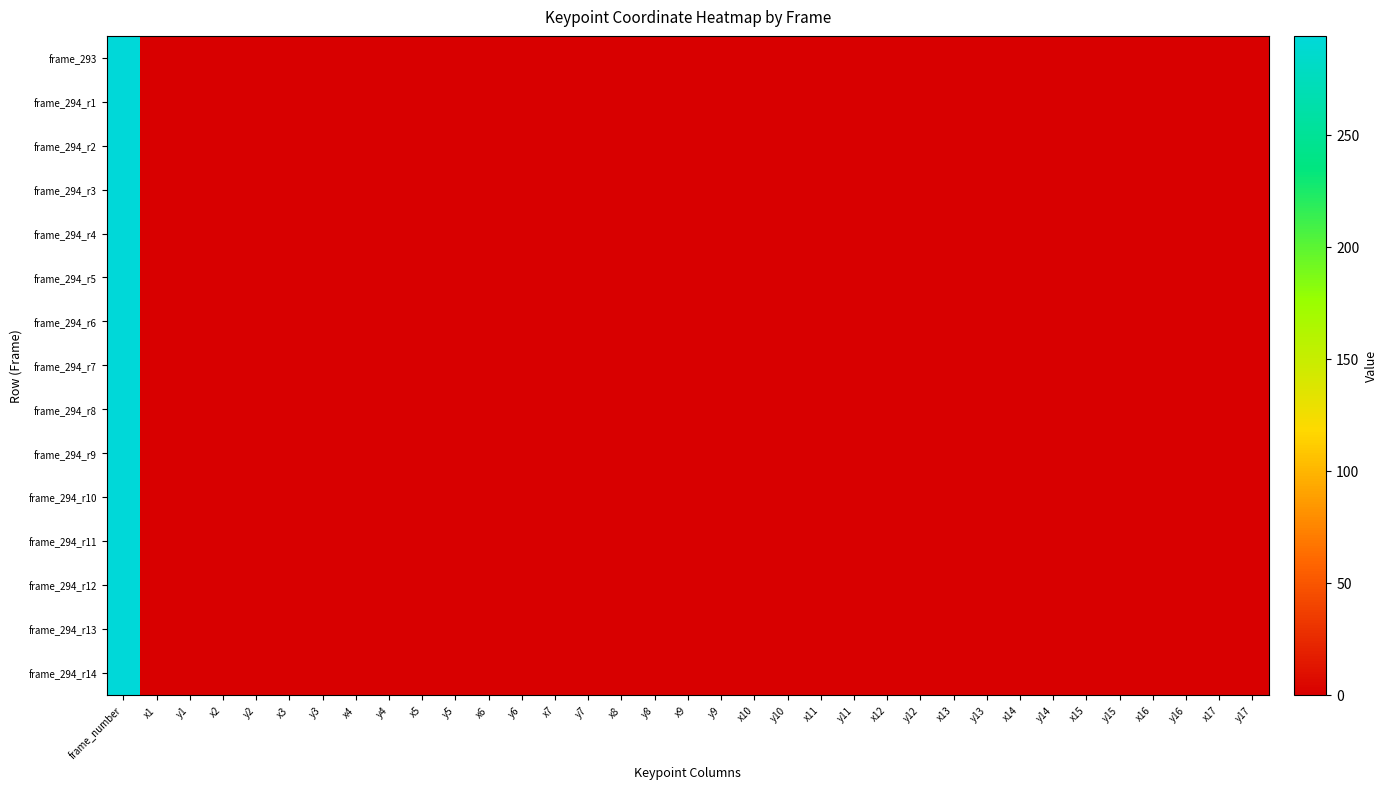

Which series has the largest total across all categories?

frame_294_r1